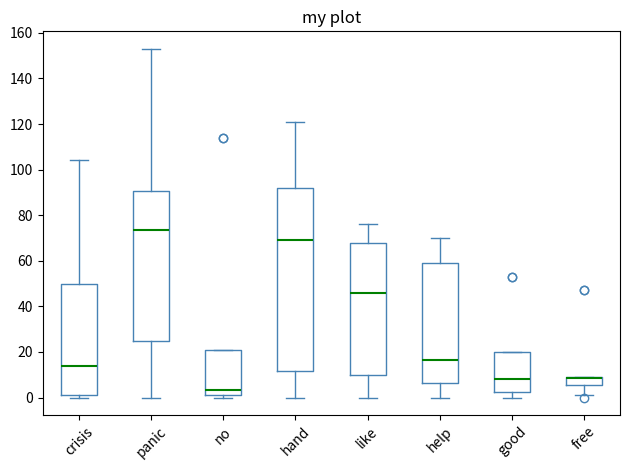

Reading left to right, transcribe this box plot: for each box, give where its median line is, the range the box spans, and where its two whiskers end, as read against the y-axis. The values are not printed on the chart, so give them approximately, as read against the axis.

crisis: median 14, box 2 to 50, whiskers 0 to 104
panic: median 74, box 24 to 90, whiskers 0 to 154
no: median 4, box 2 to 22, whiskers 0 to 22
hand: median 70, box 12 to 92, whiskers 0 to 122
like: median 46, box 10 to 68, whiskers 0 to 76
help: median 16, box 6 to 60, whiskers 0 to 70
good: median 8, box 2 to 20, whiskers 0 to 20
free: median 8 (drawn on the box's upper edge), box 6 to 10, whiskers 2 to 10